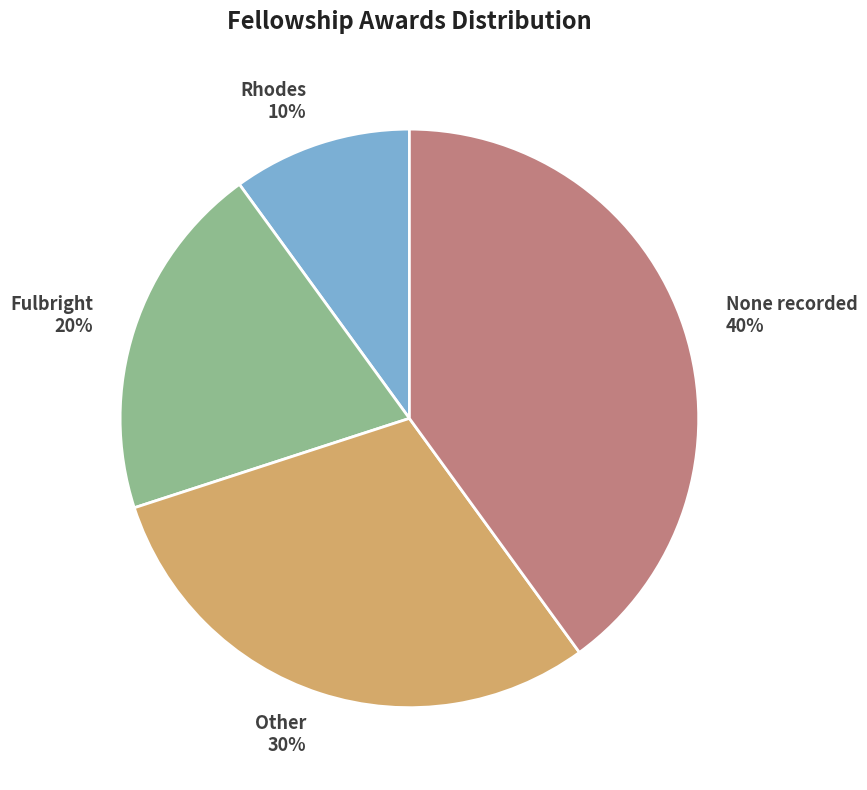

To the nearest percent, what is the difference between the largest and smallest slice percentages?

30%